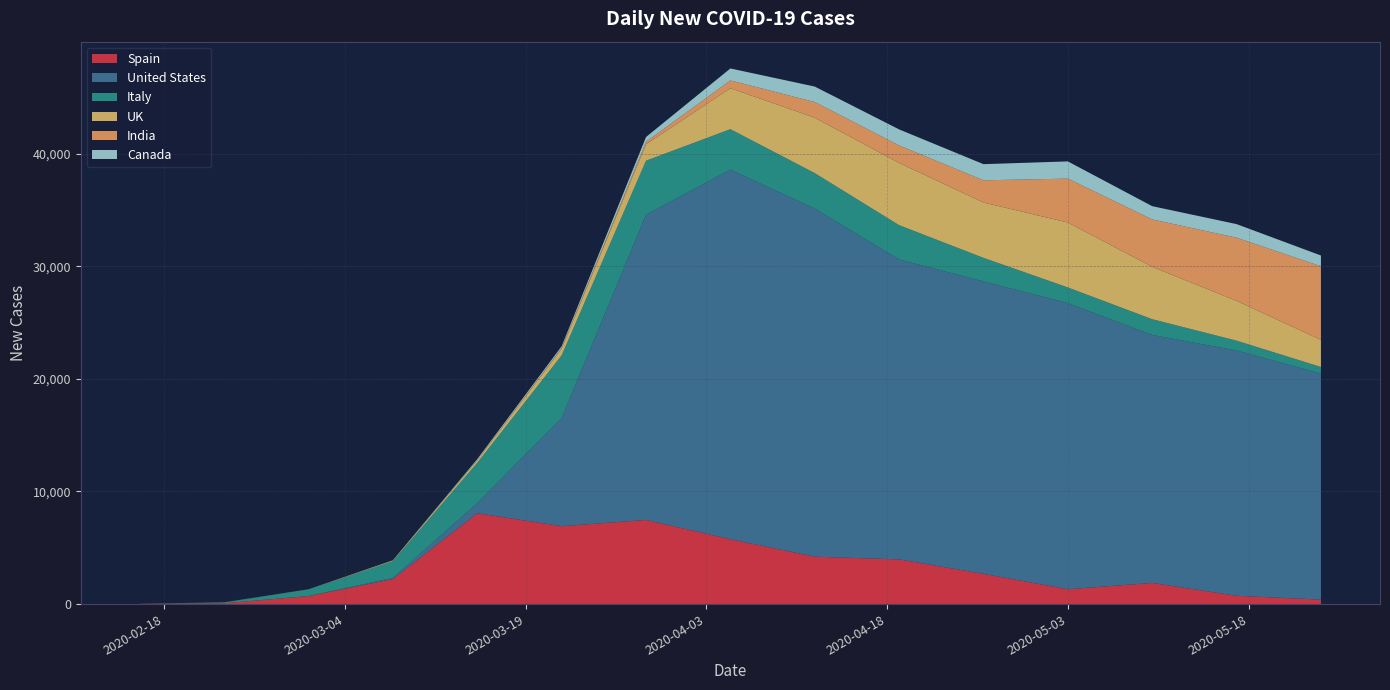

Reading left to right, extract all data points from this chart.

Spain: 0=27	1=75	2=715	3=2220	4=8066	5=6920	6=7472	7=5756	8=4211	9=3968	10=2688	11=1318	12=1880	13=737	14=397
United States: 0=0	1=0	2=7	3=106	4=890	5=9611	6=27103	7=32825	8=30915	9=26641	10=25973	11=25416	12=22021	13=21785	14=20069
Italy: 0=0	1=78	2=574	3=1494	4=3593	5=5560	6=4805	7=3599	8=3153	9=3047	10=2091	11=1389	12=1402	13=875	14=593
UK: 0=0	1=4	2=12	3=62	4=228	5=603	6=1452	7=3634	8=4917	9=5525	10=4913	11=5765	12=4649	13=3534	14=2409
India: 0=0	1=0	2=0	3=6	4=14	5=64	6=227	7=693	8=1396	9=1553	10=1975	11=3900	12=4213	13=5611	14=6535
Canada: 0=0	1=1	2=4	3=6	4=89	5=142	6=425	7=1066	8=1372	9=1426	10=1432	11=1530	12=1176	13=1206	14=957